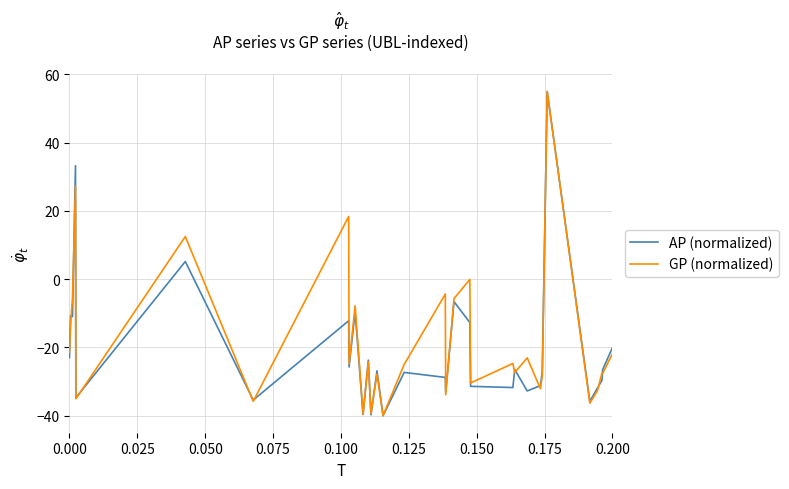

Which series ends up on top after the final intersection of GP (normalized) and AP (normalized)?

AP (normalized)